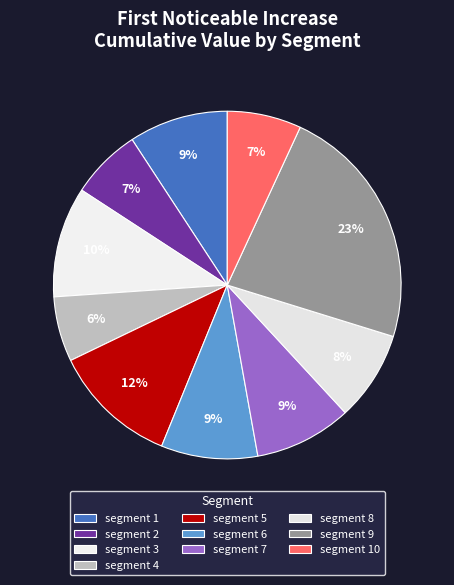

To the nearest percent, what percentage of the pie is segment 6?

9%